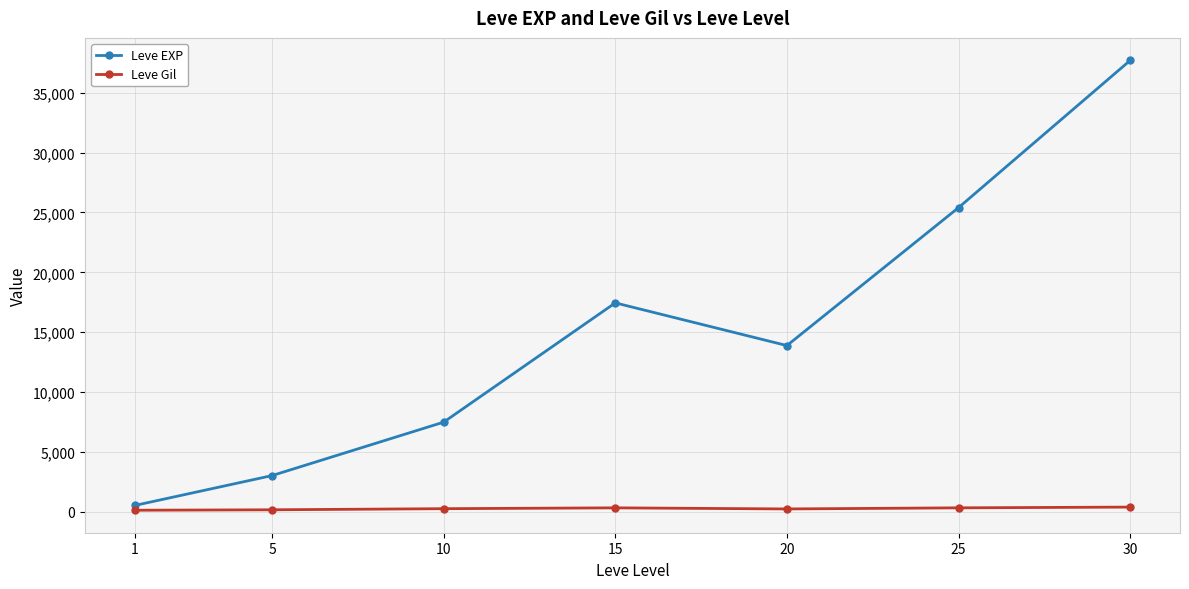

What is the difference between the maximum and second lowest values in the Leve EXP series?

34706.7